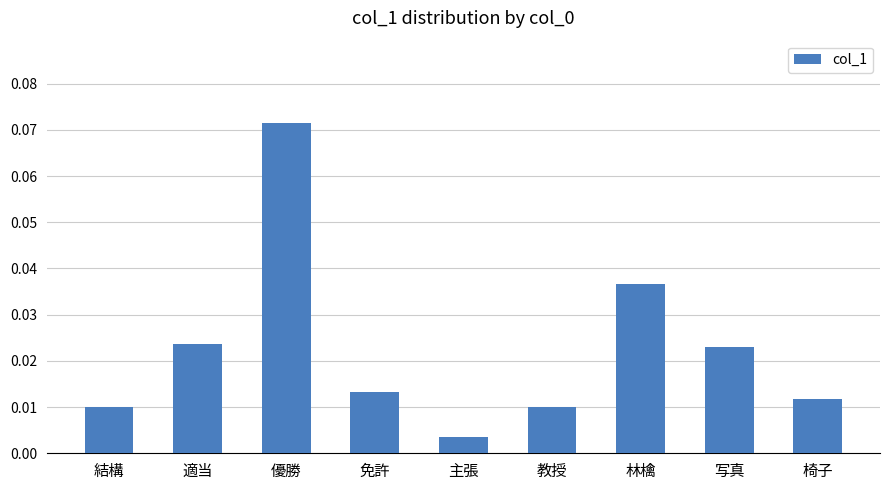

Which has a higher value, 林檎 or 免許?

林檎